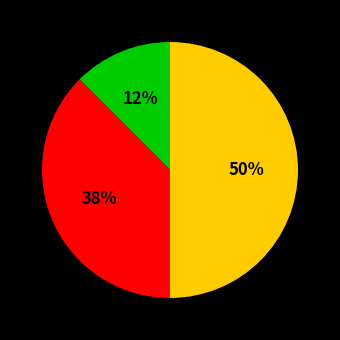

To the nearest percent, what is the average slice percentage?

33%